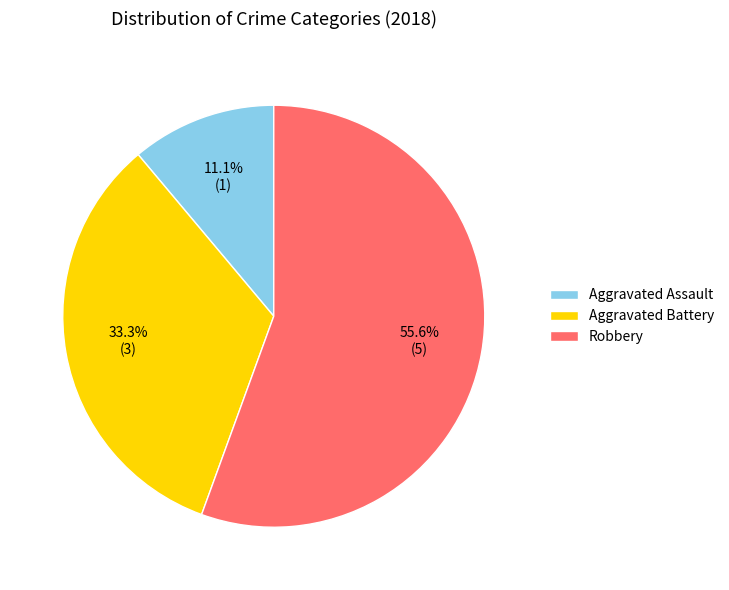

Which has a higher value, Aggravated Battery or Aggravated Assault?

Aggravated Battery